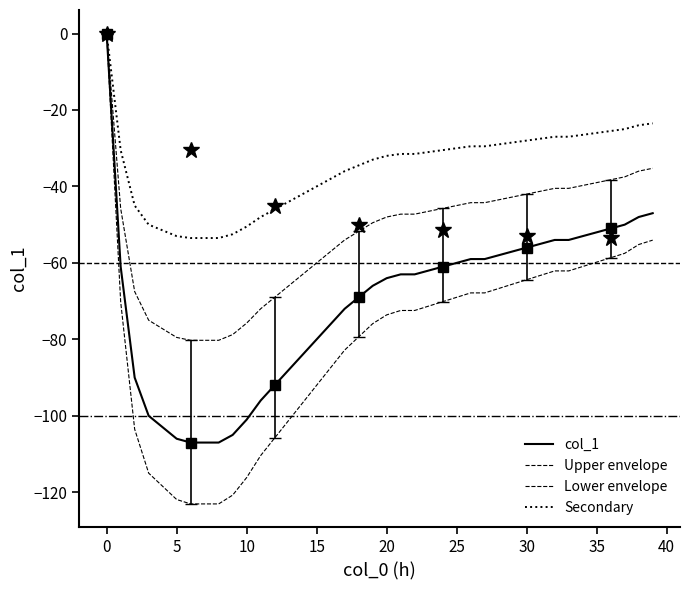

Between 33 and 15, which is larger?

33